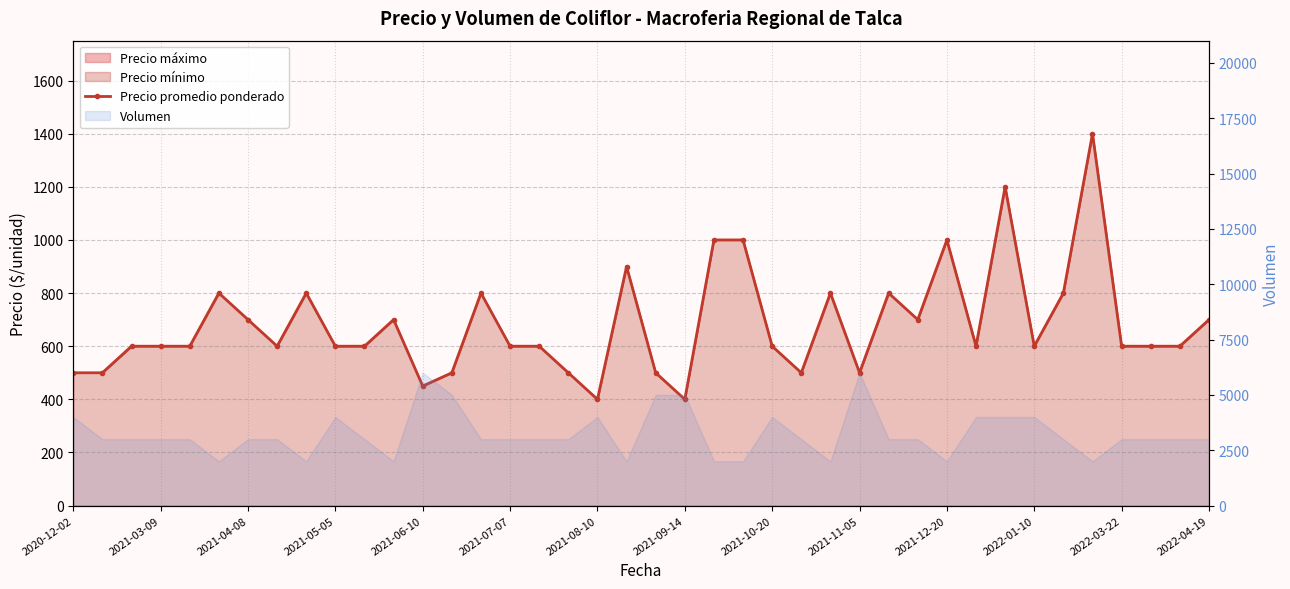

At which category does the chart reach its minimum across all series?

2021-08-10